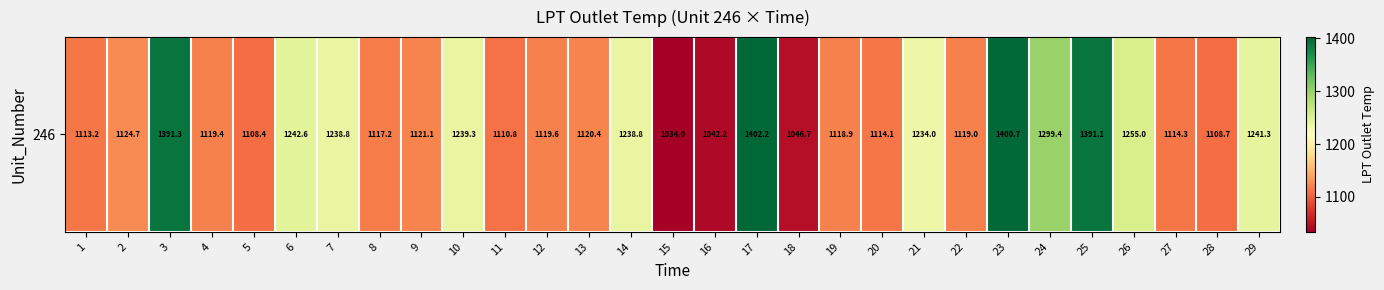

What is the minimum value shown in the chart?

1034.0